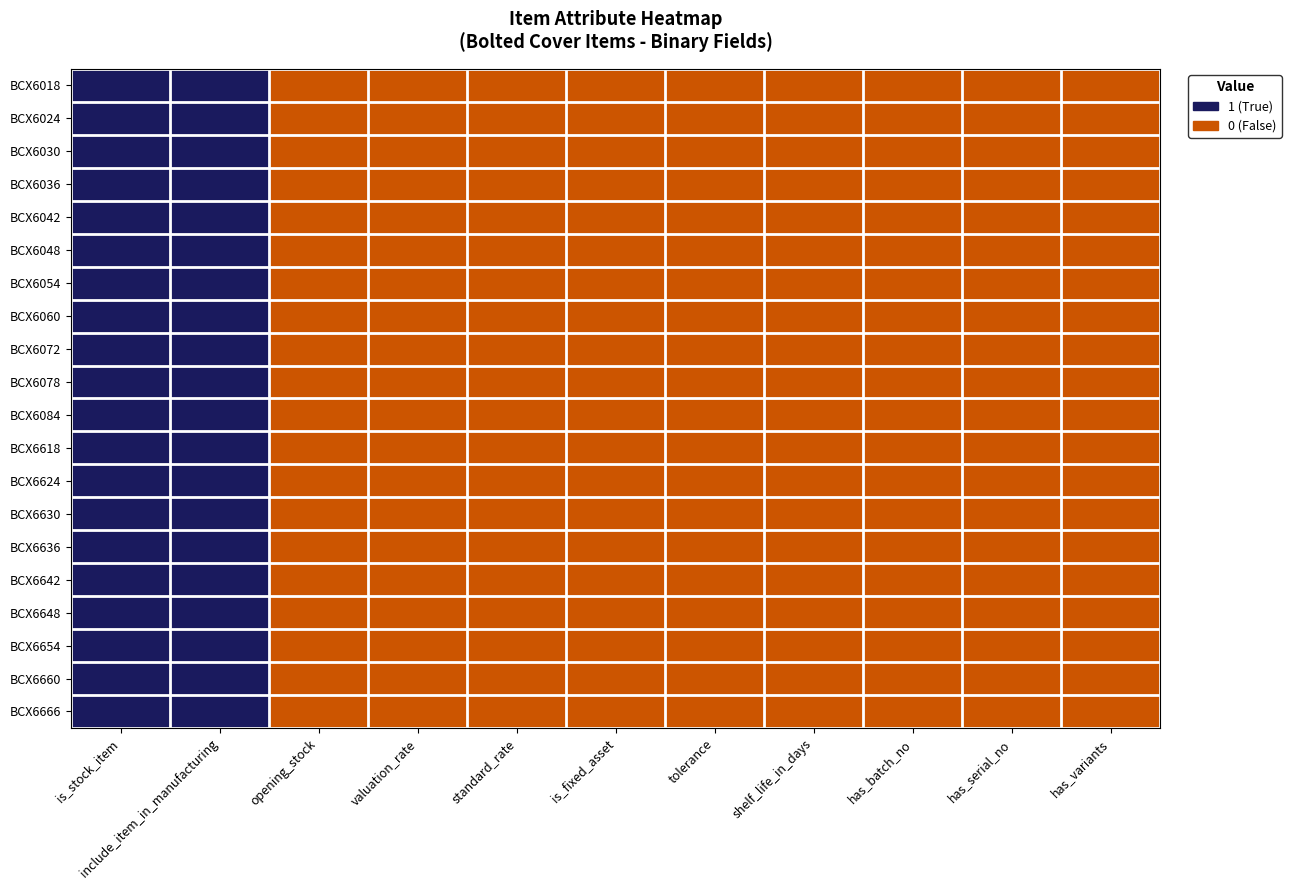

Rank the series at tolerance from lowest to highest value.

BCX6018, BCX6024, BCX6030, BCX6036, BCX6042, BCX6048, BCX6054, BCX6060, BCX6072, BCX6078, BCX6084, BCX6618, BCX6624, BCX6630, BCX6636, BCX6642, BCX6648, BCX6654, BCX6660, BCX6666